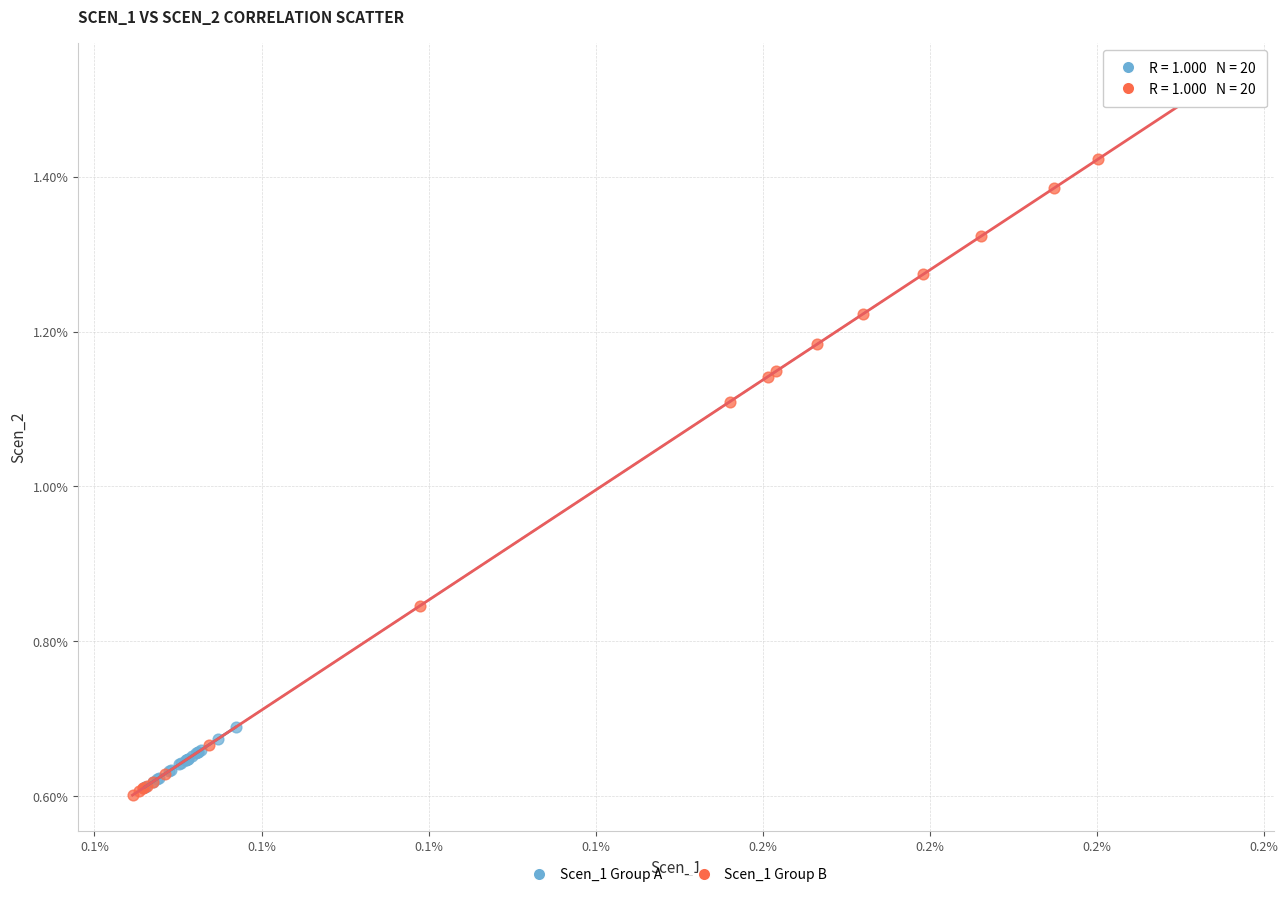

Which series has the largest Y range (max minus min)?

Scen_1 Group B